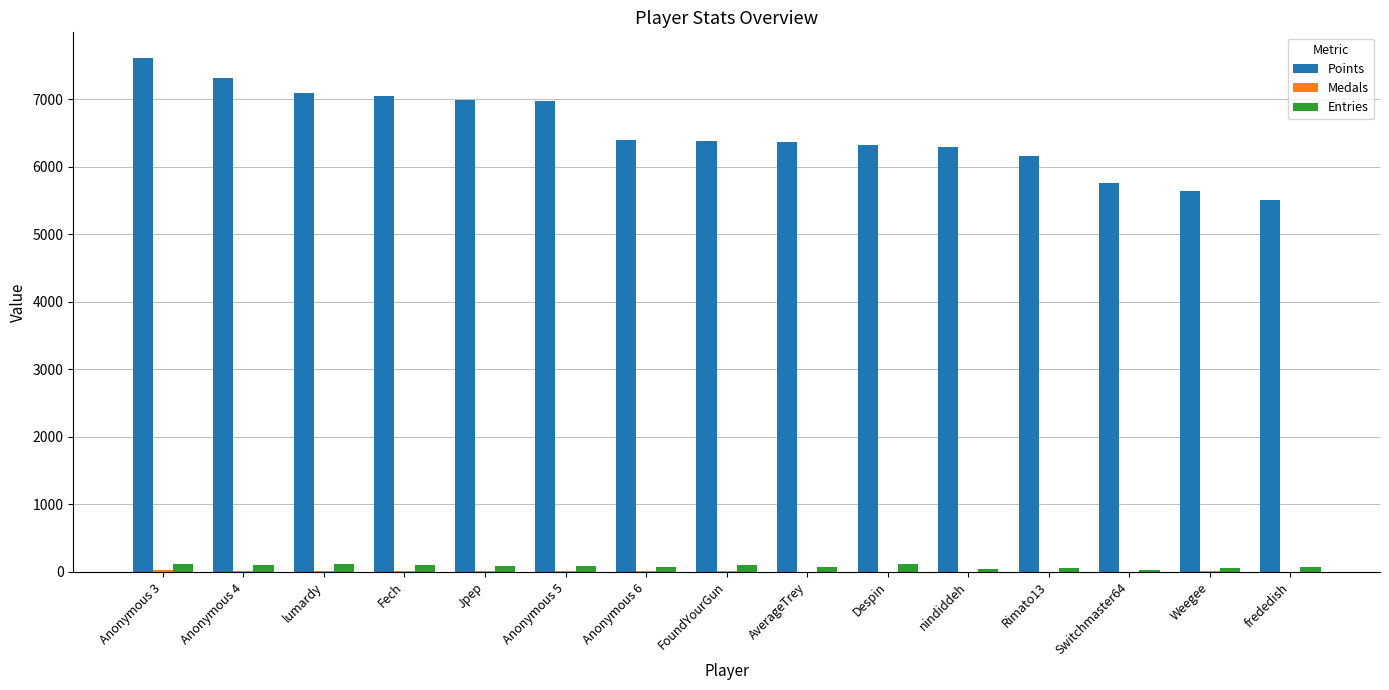

Which series has the largest total across all categories?

Points